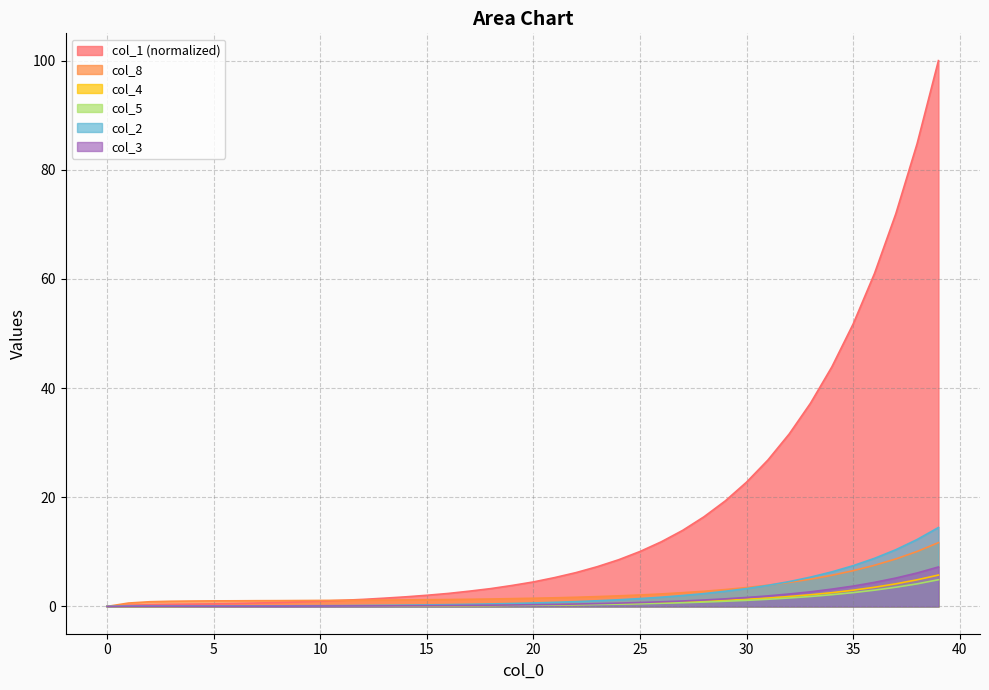

What is the difference between the maximum and minimum values in the col_3 series?

7.2